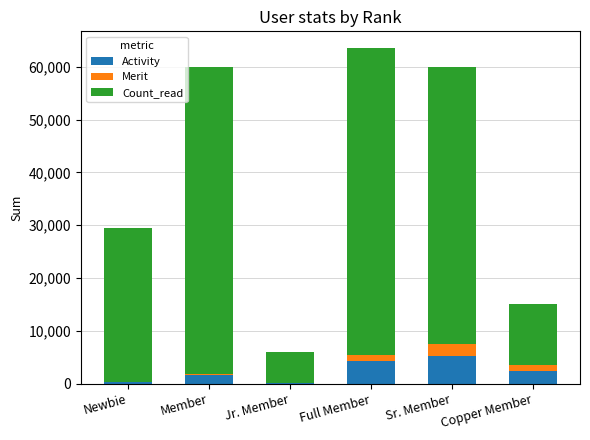

What is the sum of all Activity values?

14167